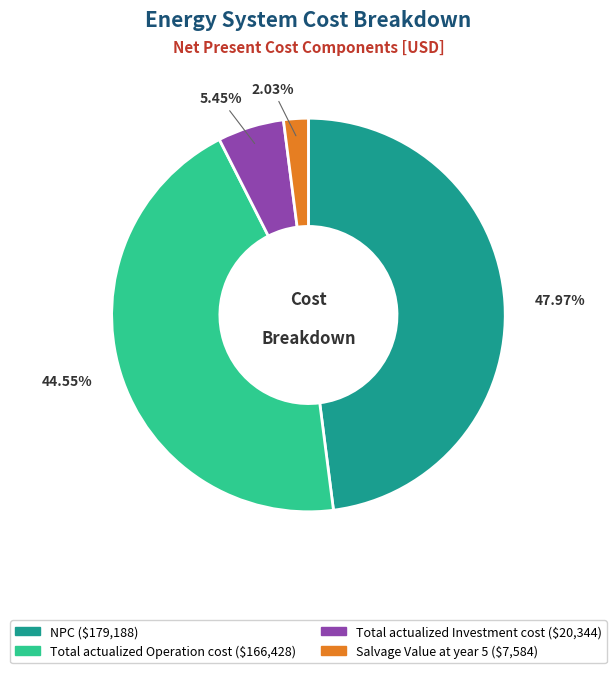

How many slices are in this pie chart?

4